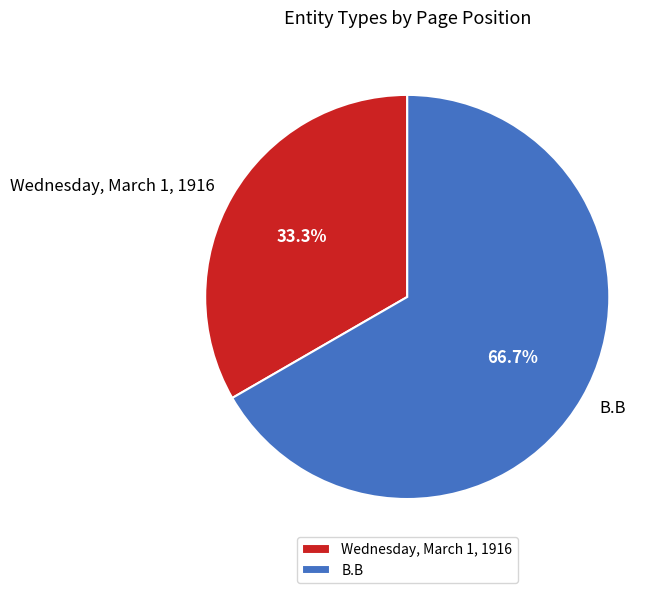

To the nearest percent, what is the combined percentage of Wednesday, March 1, 1916 and B.B?

100%